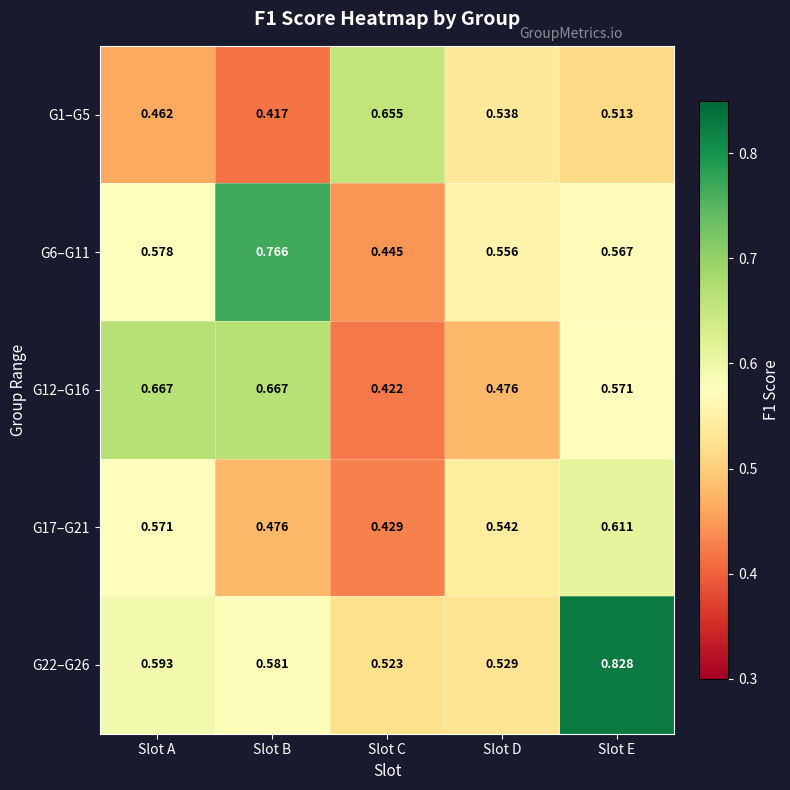

At which category is the sum across all series the highest?

Slot E